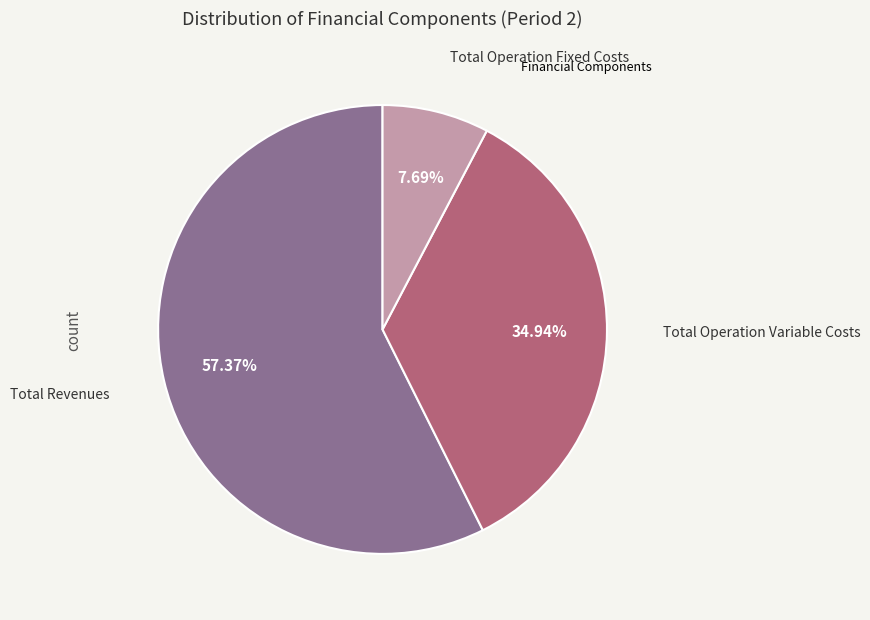

Which category accounts for the majority?

Total Revenues